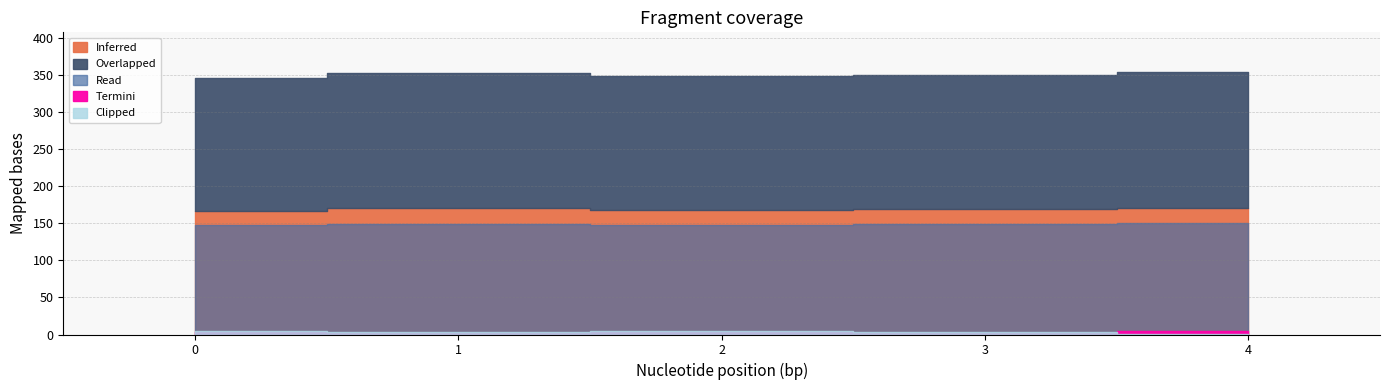

What is the value of the Inferred point at the 5th from the left?

171